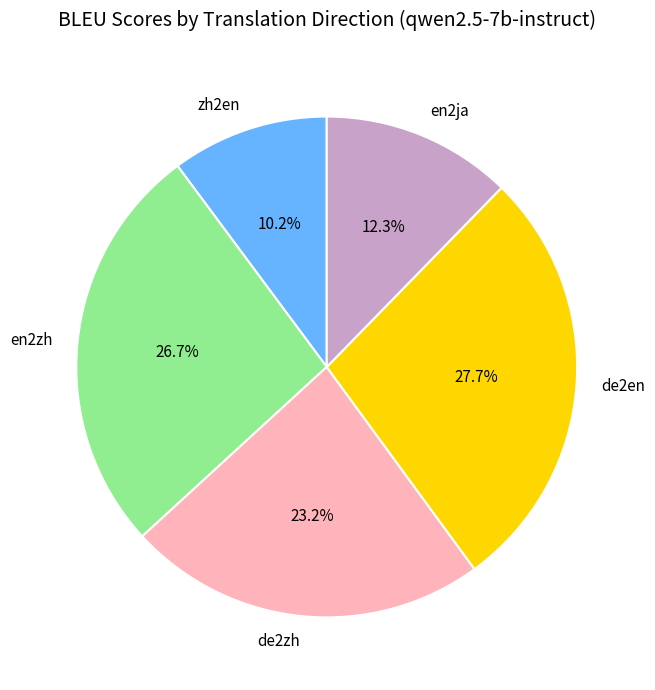

How many slices are in this pie chart?

5